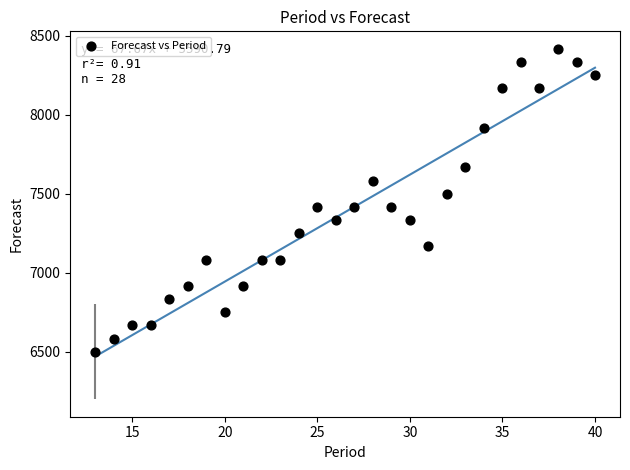

What is the range of Y values (max minus min)?

1916.7